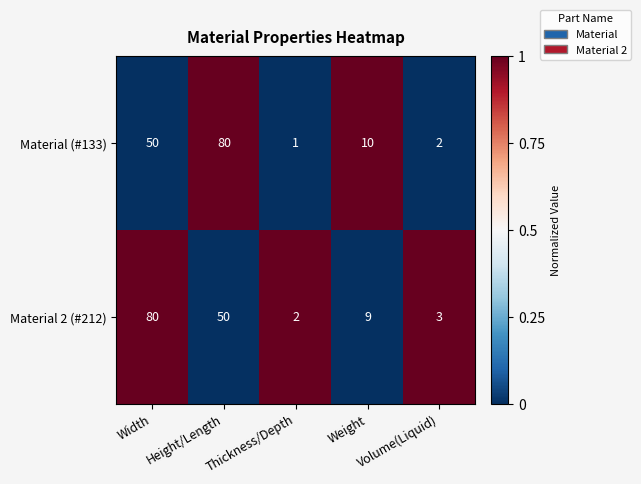

What is the approximate value of Material (#133) at Weight?

10